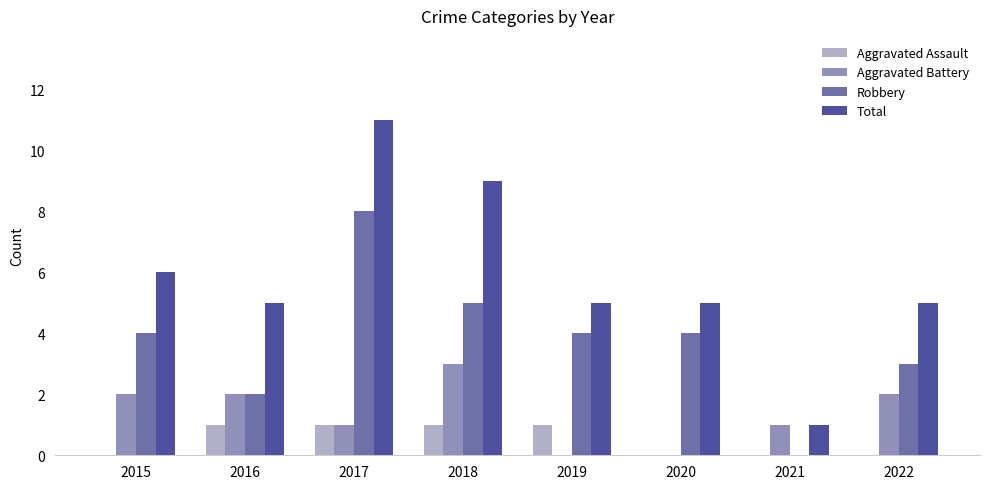

What are all the series names shown in the legend?

Aggravated Assault, Aggravated Battery, Robbery, Total